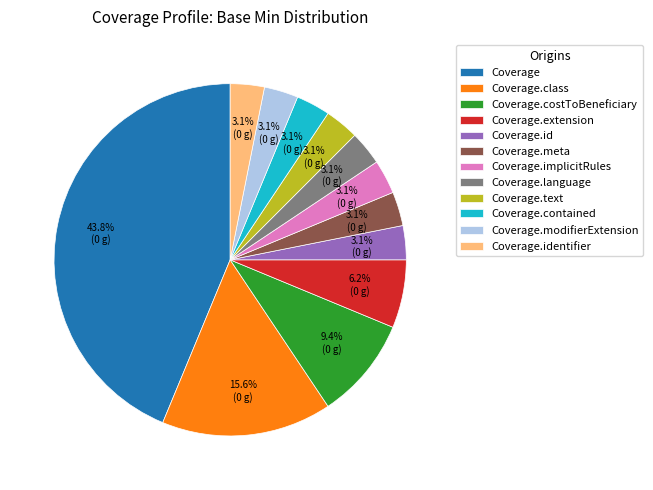

Is the sum of Coverage.language and Coverage.implicitRules greater than half?

No